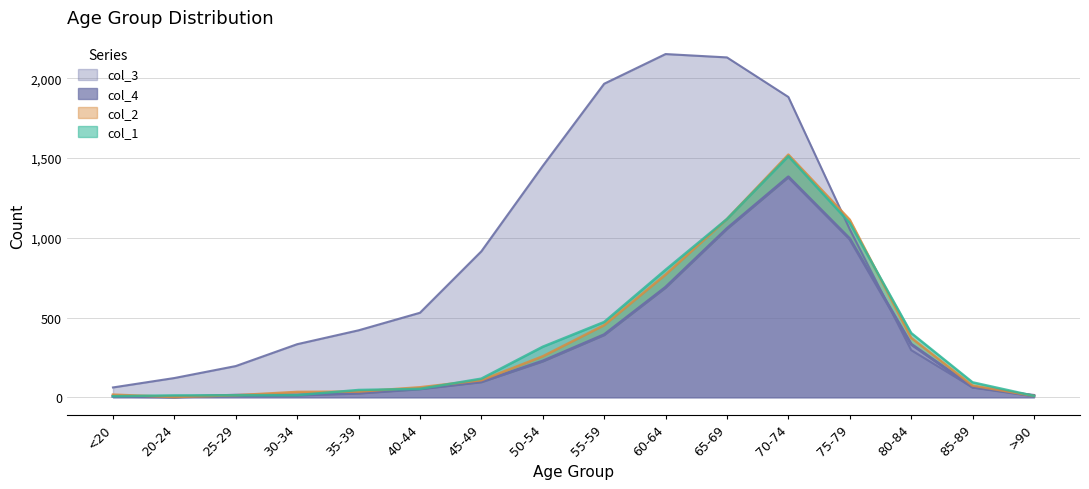

Is the value of col_3 at 70-74 greater than the value of col_4 at 60-64?

Yes